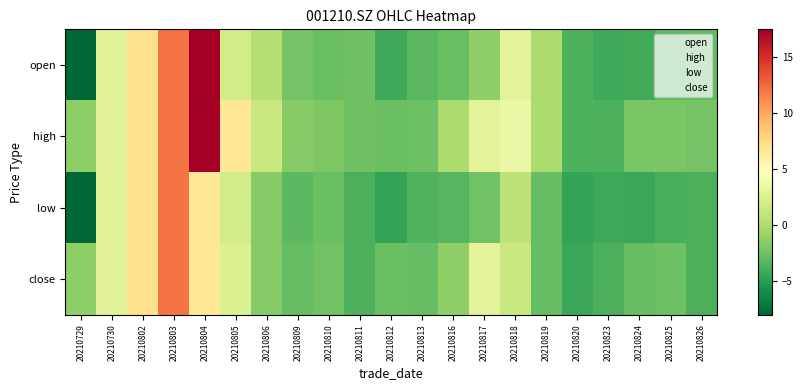

What is the sum of all close values?

63.0